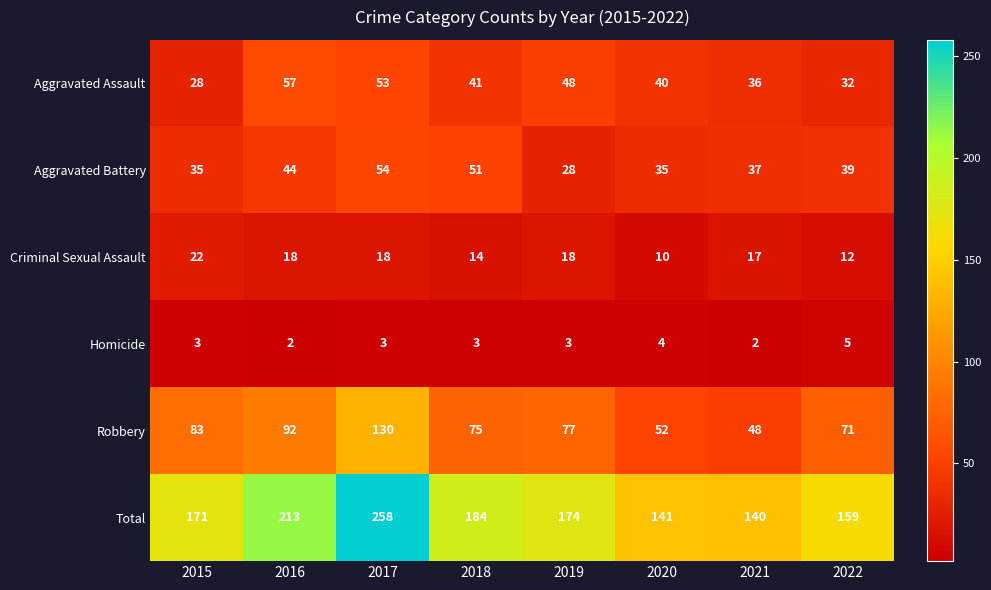

What is the sum of all Homicide values?

25